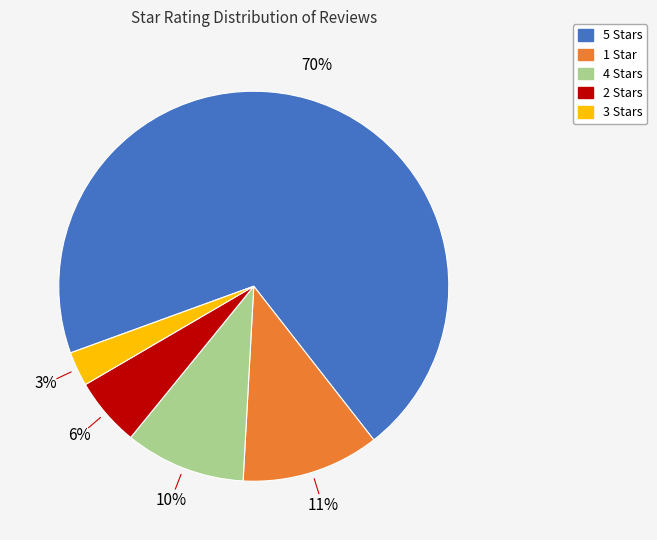

To the nearest percent, what is the difference between the largest and smallest slice percentages?

67%